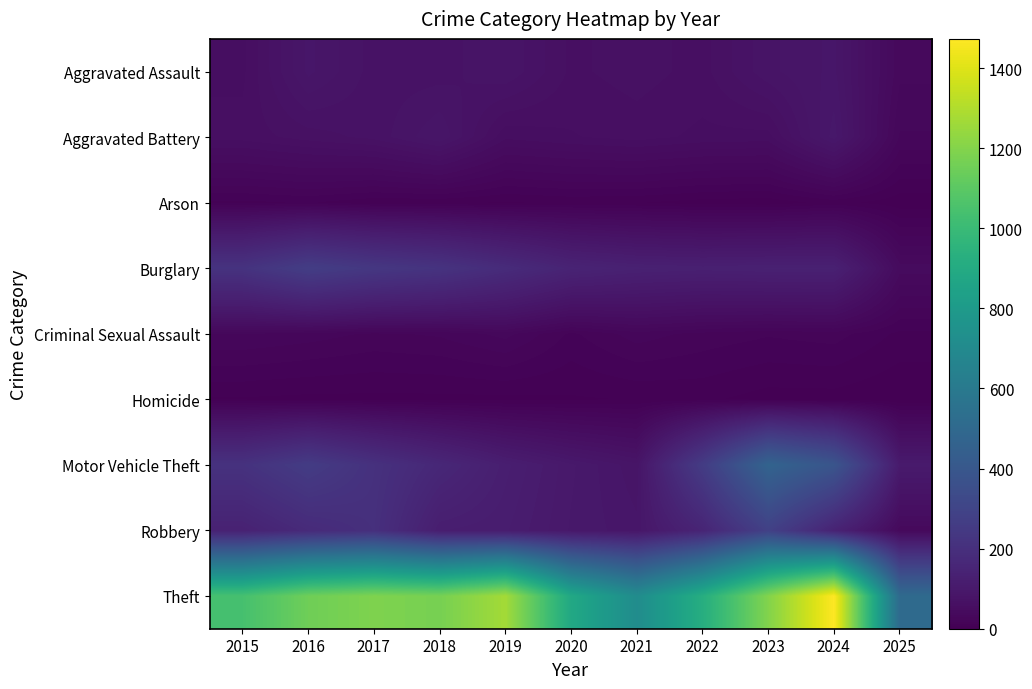

How many distinct data groups are displayed?

9